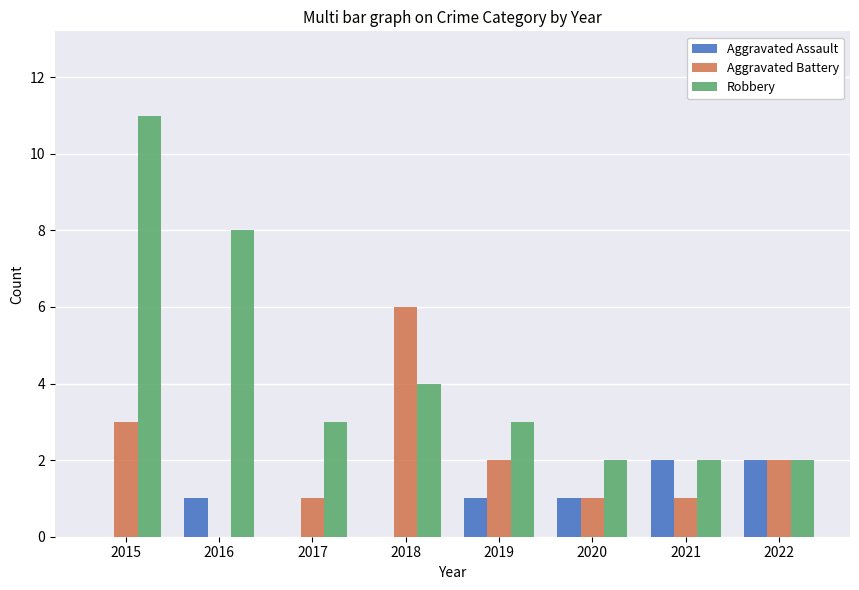

Does the chart contain stacked bars?

No